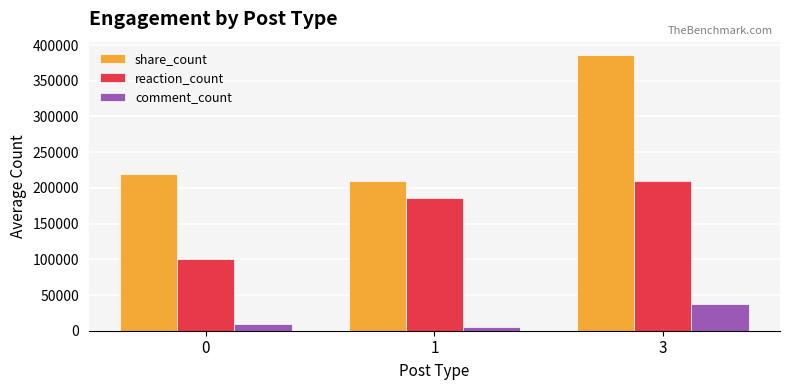

What is the highest value of the reaction_count series?

209876.6